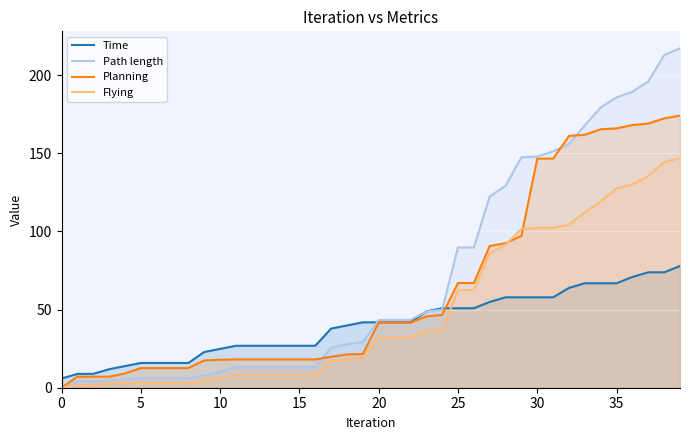

Reading left to right, extract all data points from this chart.

Time: 5.9	8.8	8.9	11.8	13.8	15.8	15.8	15.8	15.8	22.9	24.9	26.9	26.9	26.9	26.9	26.9	26.9	37.9	39.9	41.9	41.9	41.9	41.9	48.9	50.9	50.9	50.9	54.9	57.9	57.9	57.9	57.9	63.9	66.8	66.8	66.8	70.9	73.8	73.8	77.8
Path length: 0.0	4.0	4.0	4.7	5.3	6.0	6.0	6.0	6.0	8.0	10.1	13.3	13.3	13.3	13.3	13.3	13.3	25.6	27.8	29.3	43.4	43.4	43.4	48.8	49.9	89.8	89.8	122.4	129.2	147.5	147.9	151.3	156.0	167.9	179.4	185.8	189.4	196.1	212.8	217.2
Planning: 0.0	7.0	7.0	7.1	9.1	12.6	12.6	12.6	12.6	17.5	17.9	18.1	18.1	18.1	18.1	18.1	18.1	19.8	21.3	21.6	41.7	41.7	41.7	45.6	46.6	67.0	67.0	90.7	92.5	97.2	146.6	146.6	161.1	161.9	165.4	166.0	168.1	169.1	172.4	174.2
Flying: 0.0	1.8	1.8	2.8	2.9	2.9	2.9	2.9	2.9	4.4	6.1	8.1	8.1	8.1	8.1	8.1	8.1	17.0	18.1	19.3	32.5	32.5	32.5	36.0	37.0	62.5	62.5	86.1	91.6	101.7	102.4	102.4	104.4	112.4	119.2	127.7	130.1	135.5	144.5	146.9